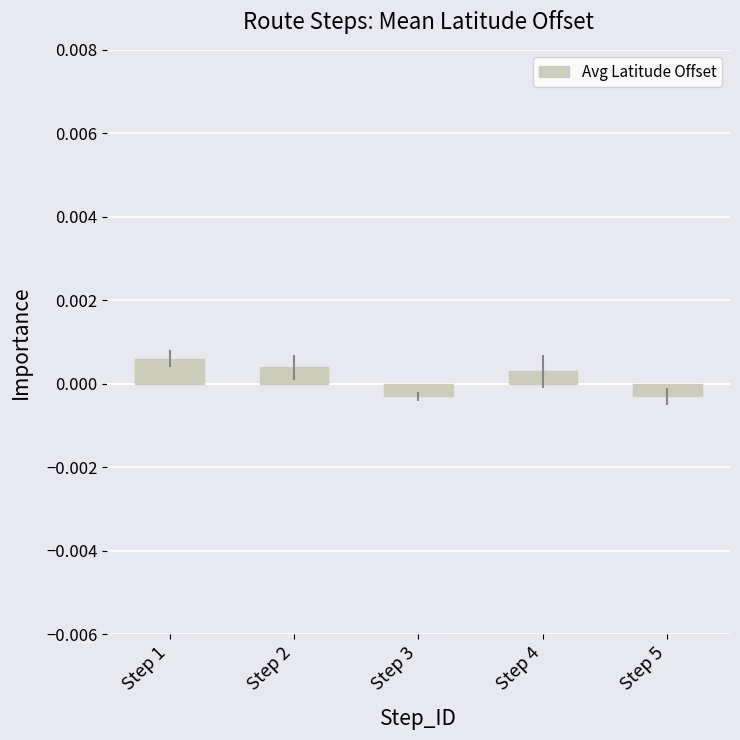

Which has a higher value, Step 2 or Step 3?

Step 2